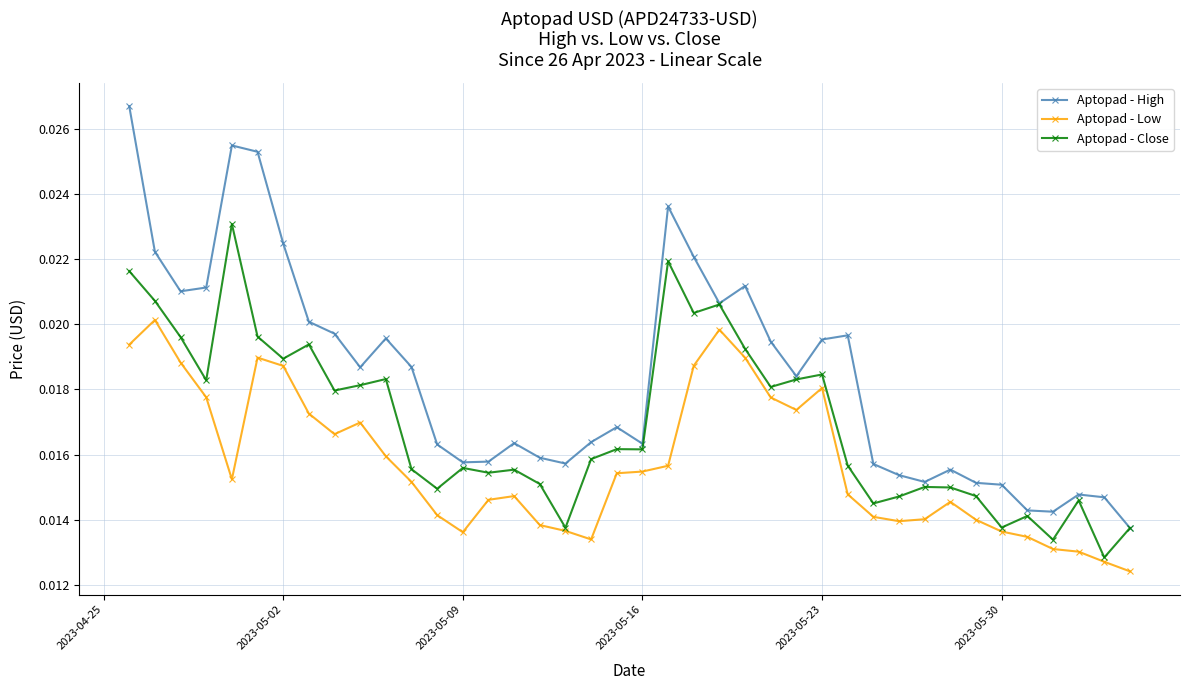

Rank the series by their average value, from lowest to highest.

Aptopad - Low, Aptopad - Close, Aptopad - High